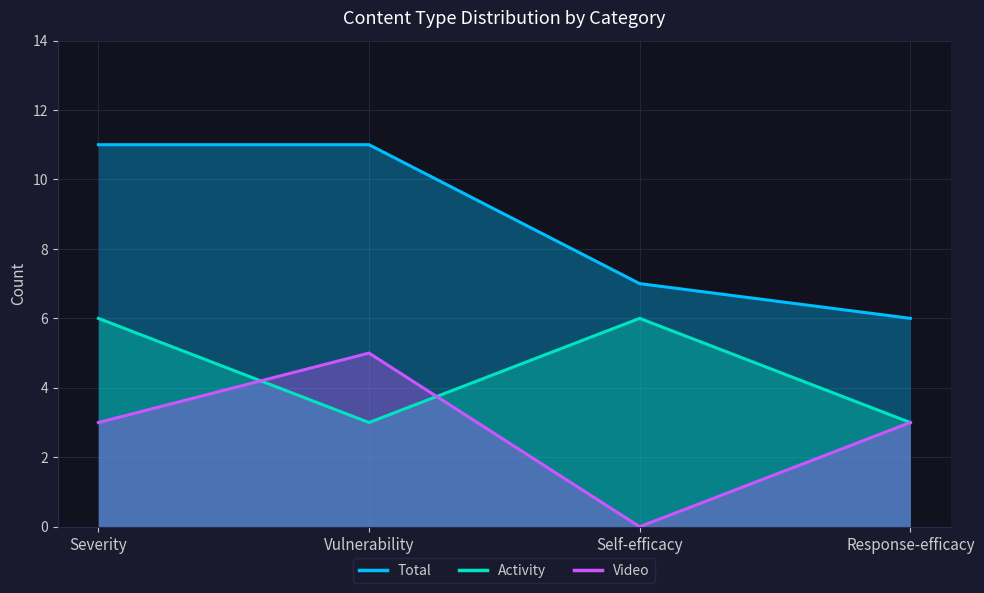

Does the chart display data point markers on the line(s)?

No